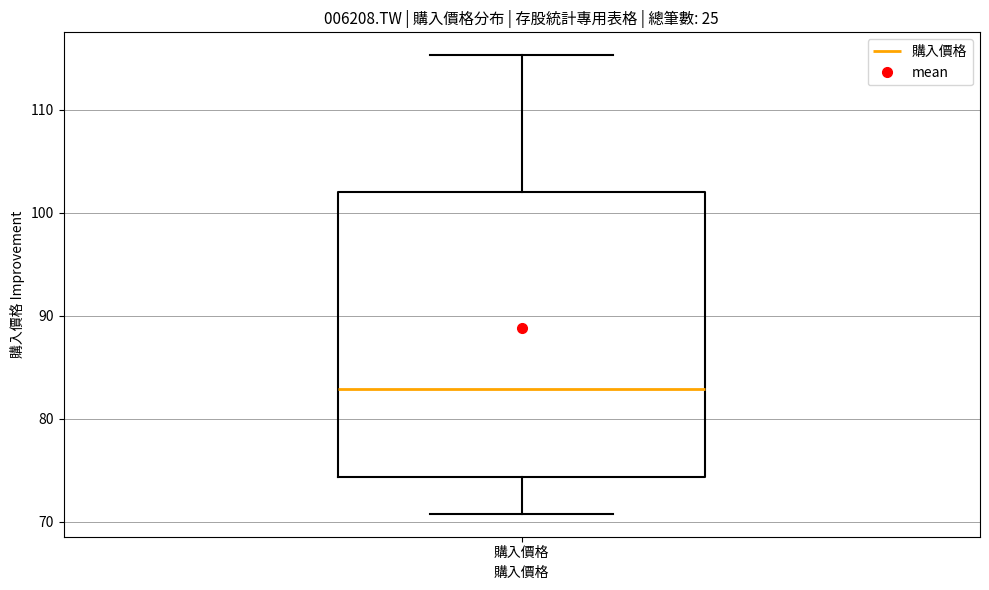

Transcribe this box plot: give where the median line is, the range the box spans, and where the two whiskers end, as read against the y-axis. The values are not printed on the chart, so give them approximately, as read against the axis.

median 83, box 74 to 102, whiskers 71 to 115